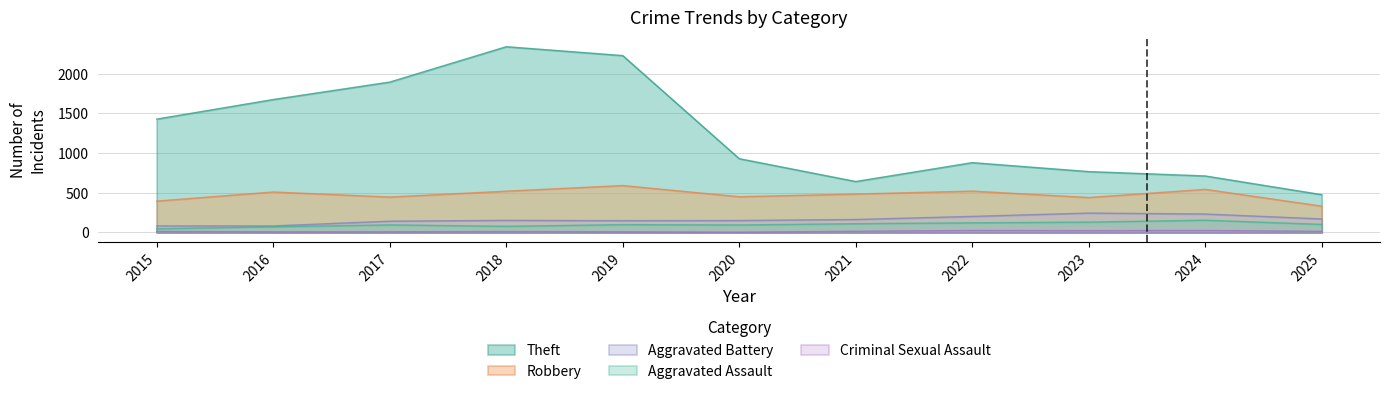

Which series changed the most between 2019 and 2022?

Theft